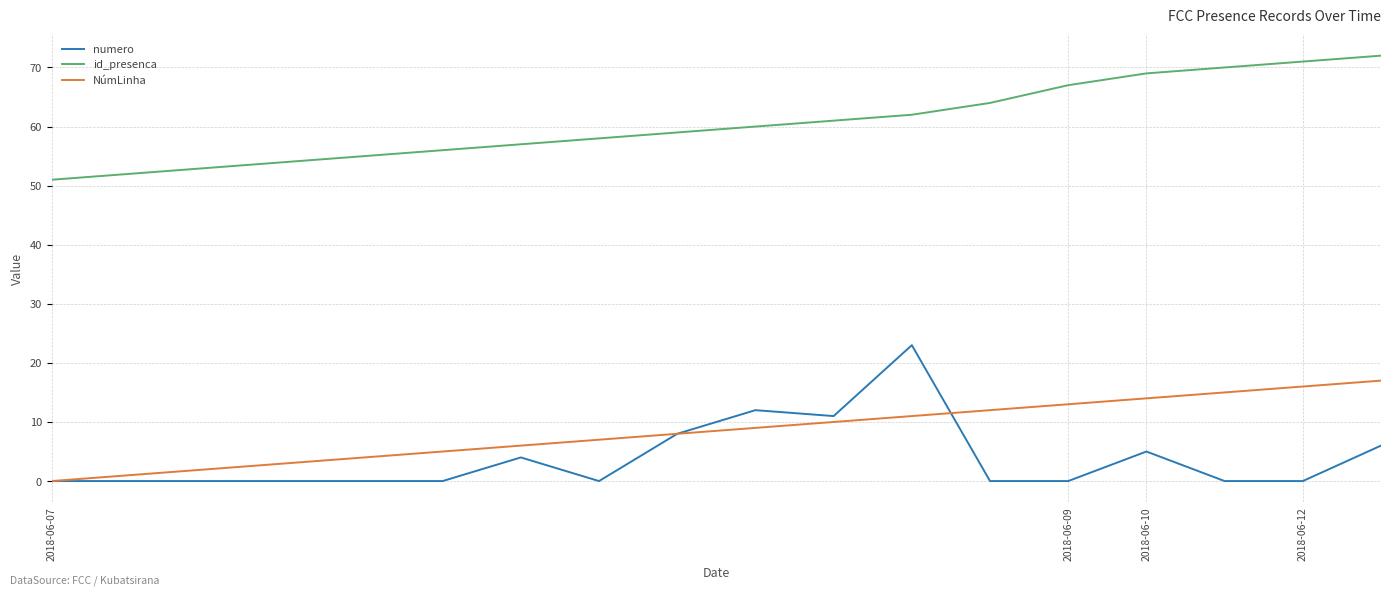

What is the maximum value for id_presenca?

72